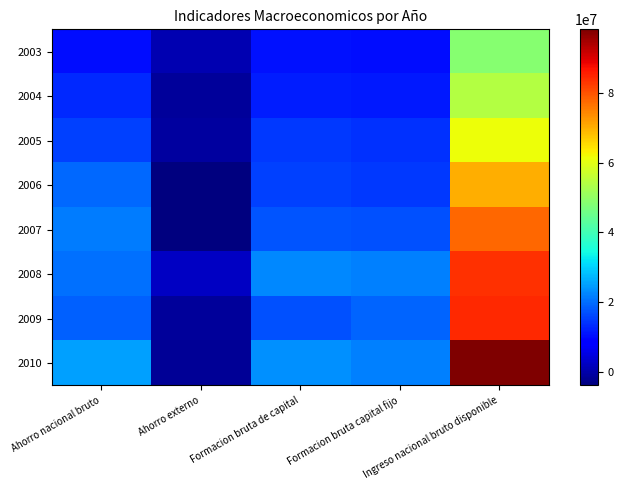

How many data points does each series have?

5